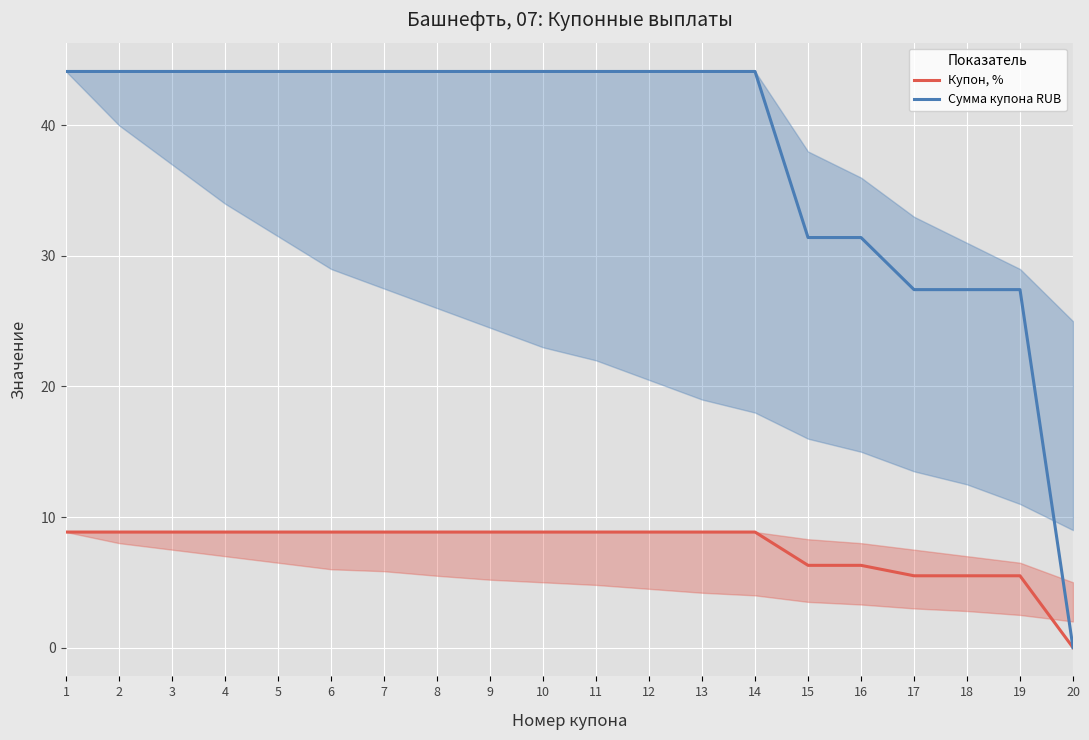

How many data points in Сумма купона RUB are above 44?

14